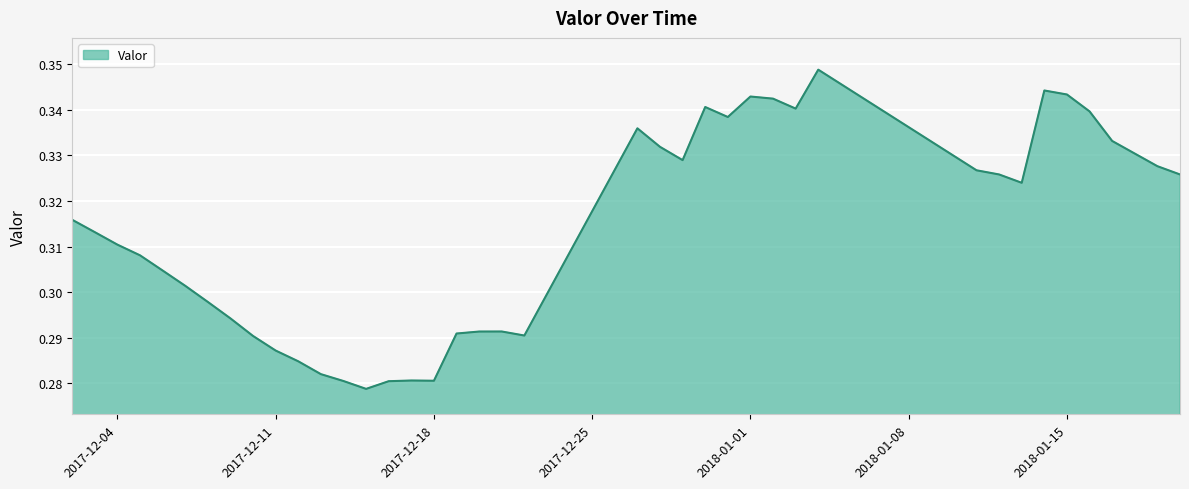

Does the chart have visible grid lines?

Yes